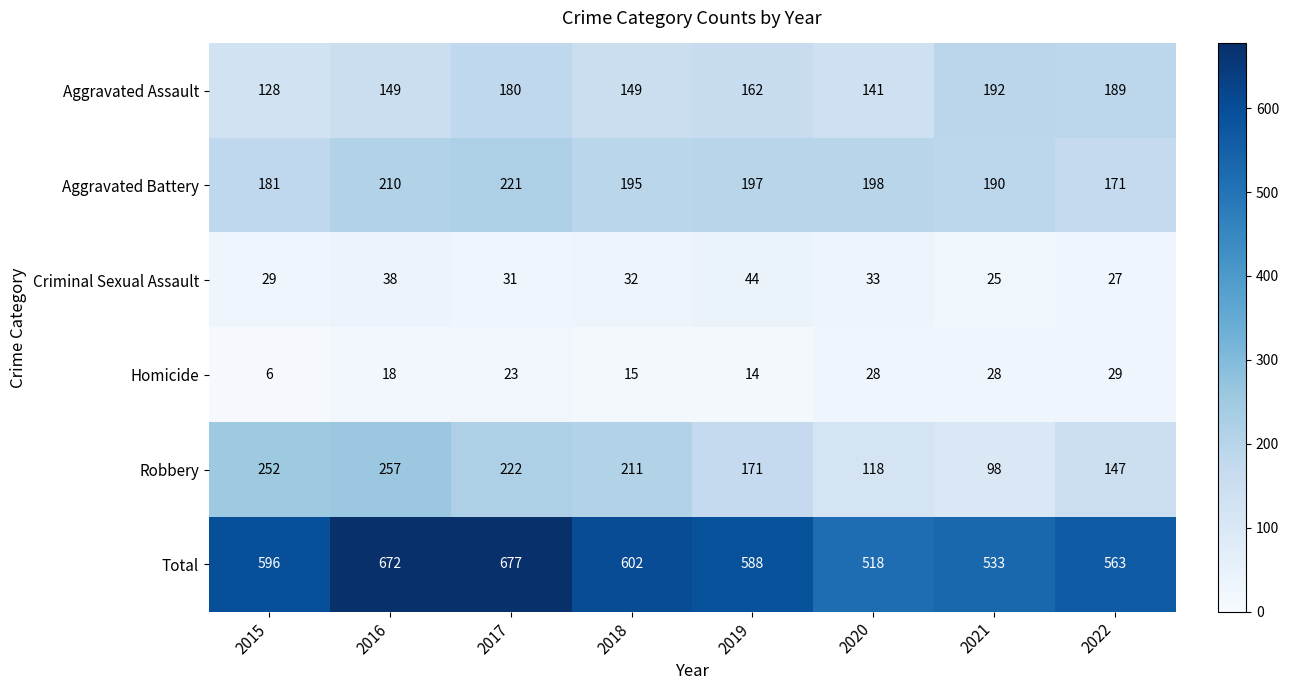

At which label does Aggravated Battery reach its peak?

2017